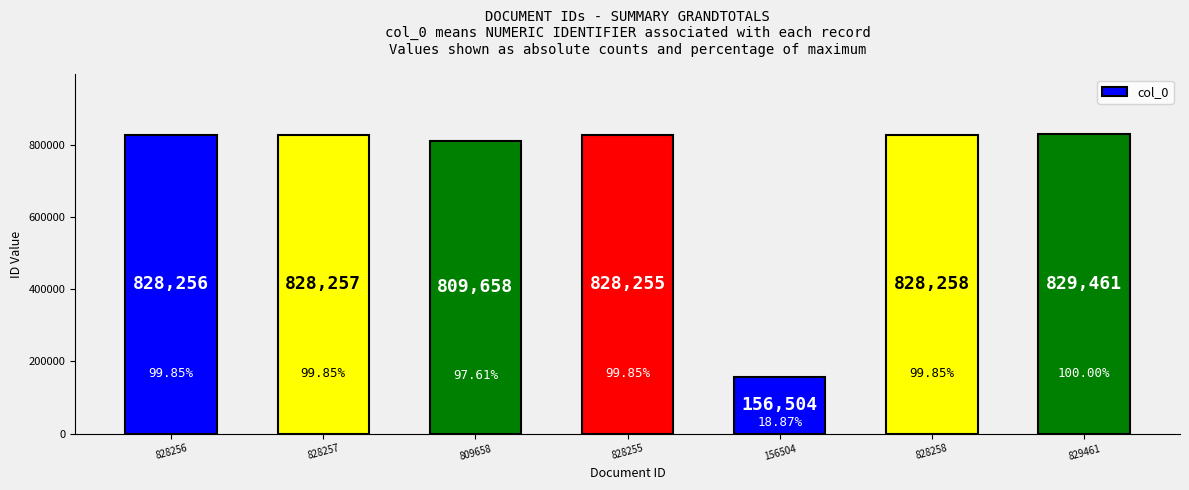

True or false: the data shows 828255 at 828255.

True